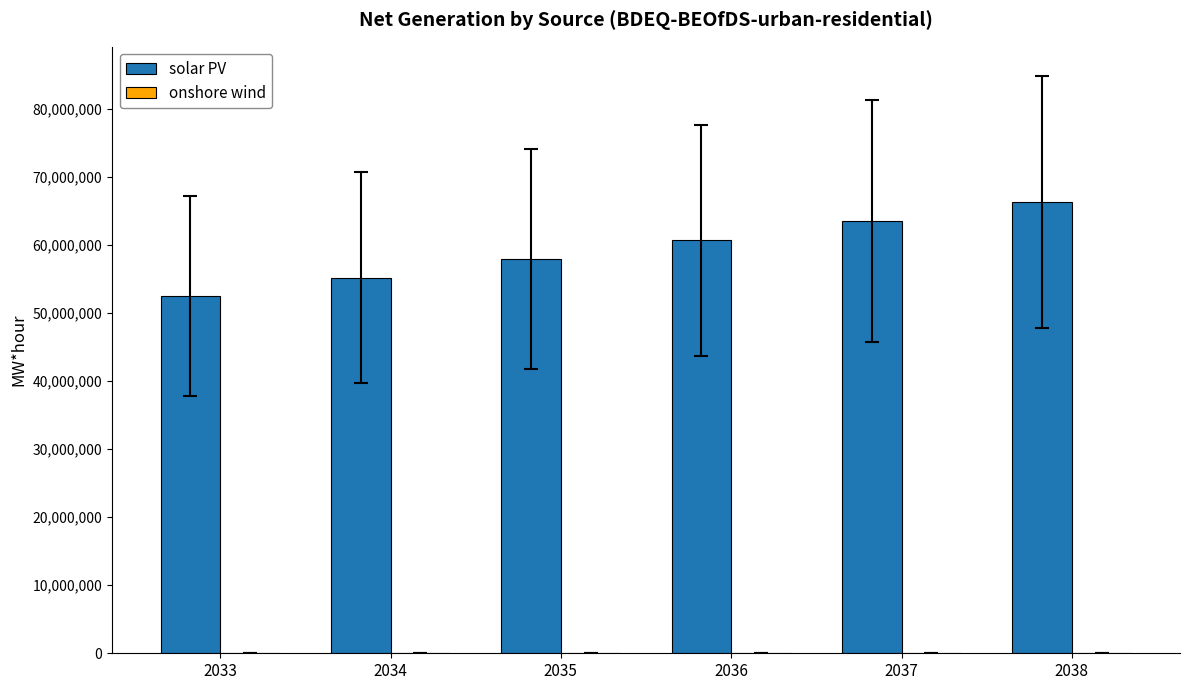

What is the greatest value displayed?

66274167.0